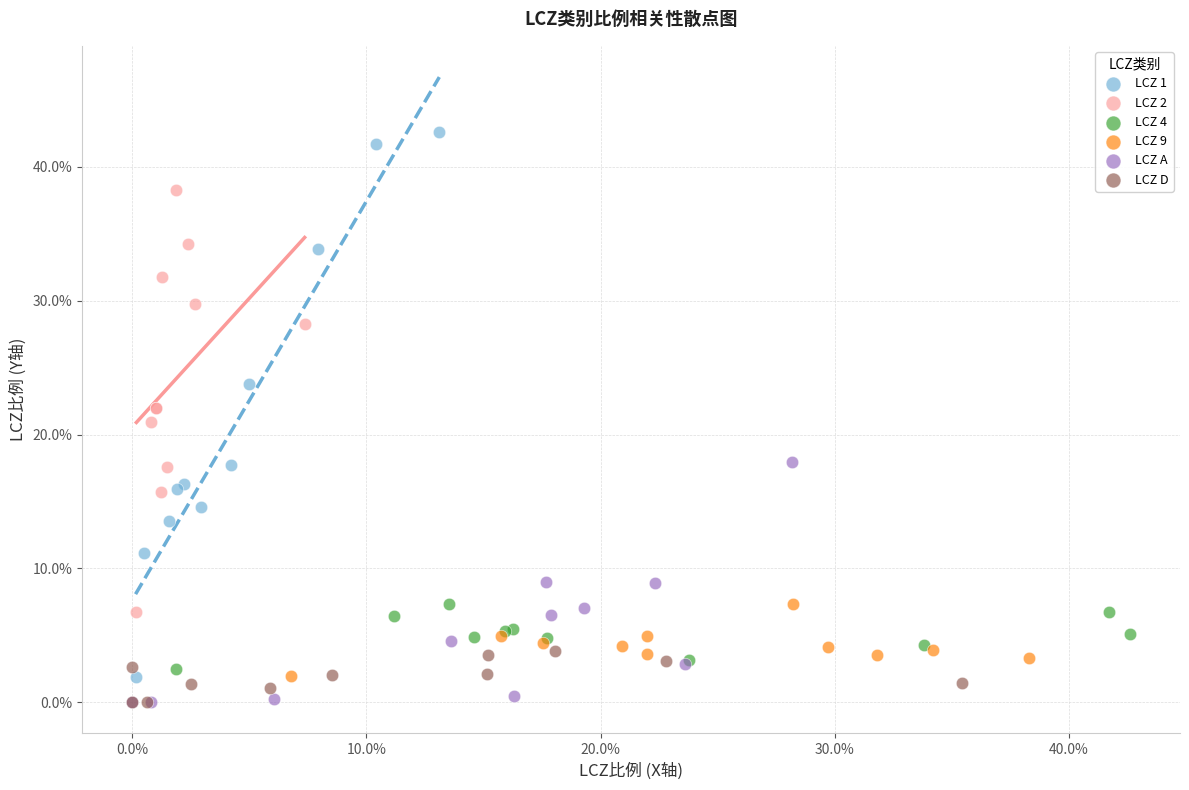

What are all the series names shown in the legend?

LCZ 1, LCZ 2, LCZ 4, LCZ 9, LCZ A, LCZ D